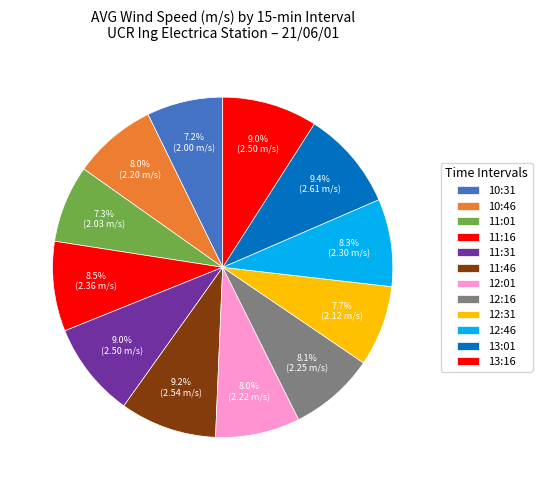

Which category has the biggest portion of the pie?

13:01